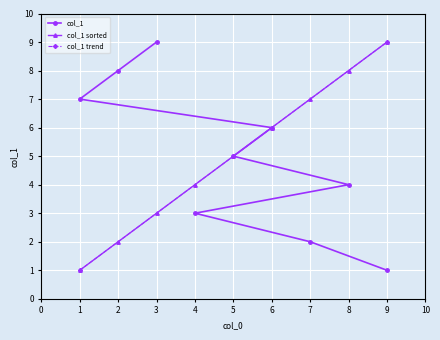

What is the greatest value displayed?

9